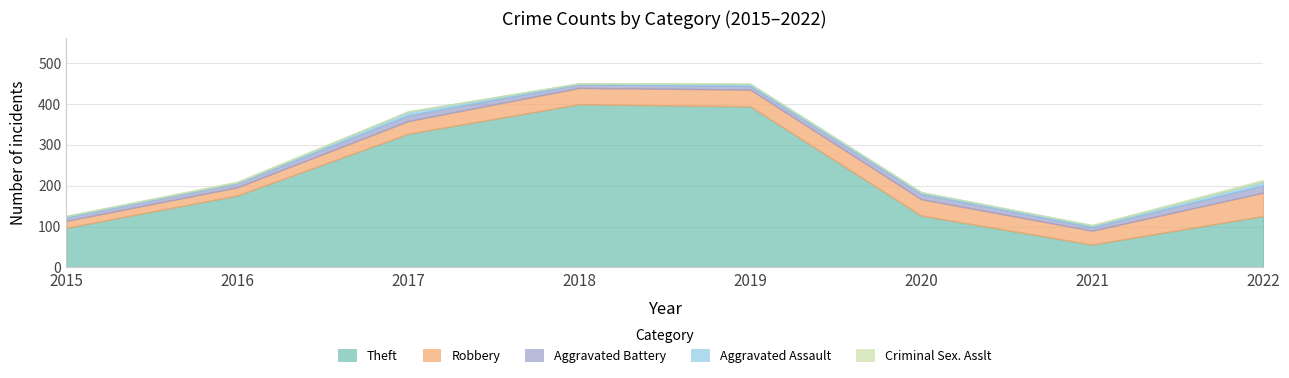

Reading left to right, what are all the values shown in this chart?

Theft: 2015=97	2016=176	2017=327	2018=399	2019=394	2020=127	2021=56	2022=126
Robbery: 2015=17	2016=20	2017=31	2018=40	2019=41	2020=40	2021=34	2022=57
Aggravated Battery: 2015=9	2016=10	2017=14	2018=9	2019=9	2020=13	2021=9	2022=18
Aggravated Assault: 2015=3	2016=2	2017=9	2018=2	2019=5	2020=4	2021=4	2022=9
Criminal Sex. Asslt: 2015=0	2016=2	2017=1	2018=0	2019=0	2020=0	2021=1	2022=4